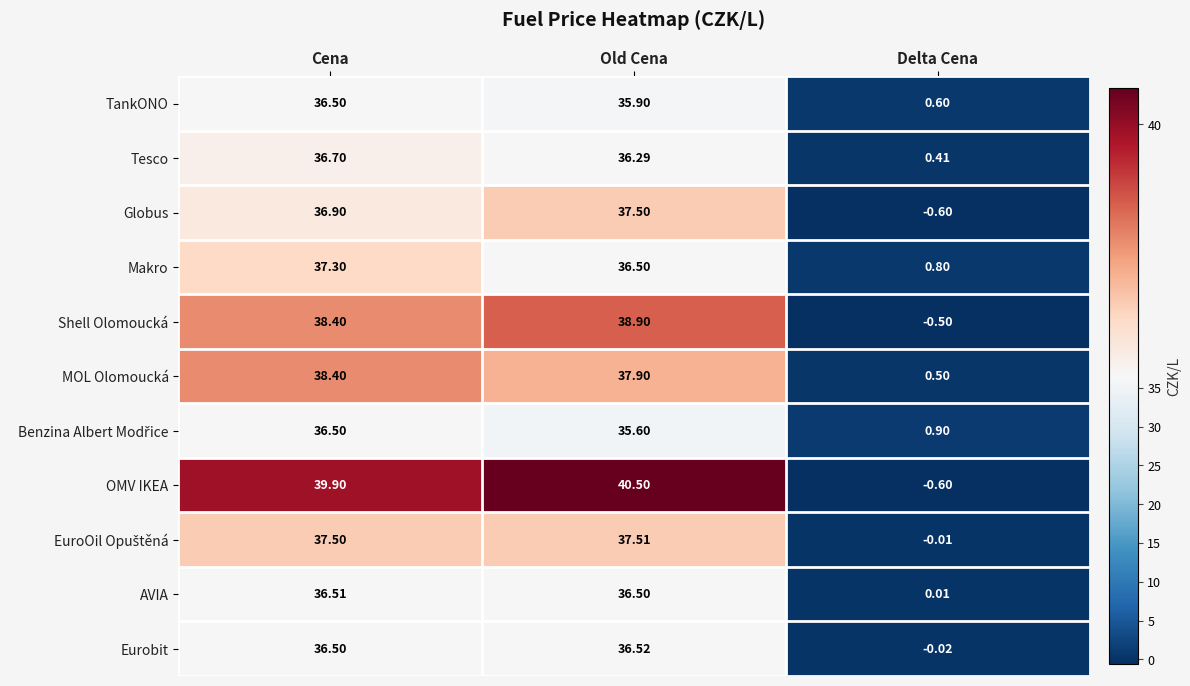

Which series has the largest range (max minus min)?

OMV IKEA